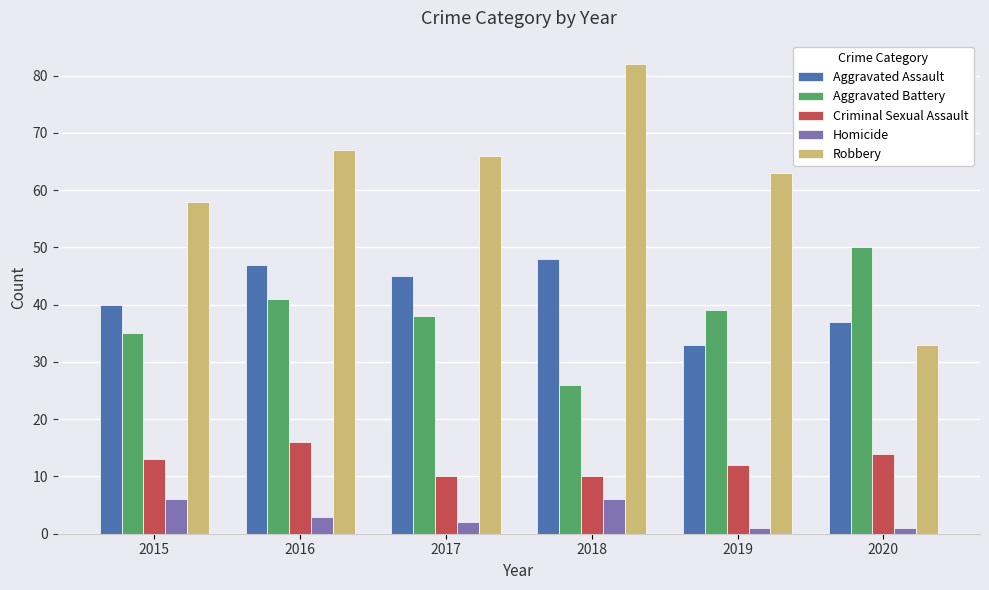

What is the difference between the highest and lowest values at 2015?

52